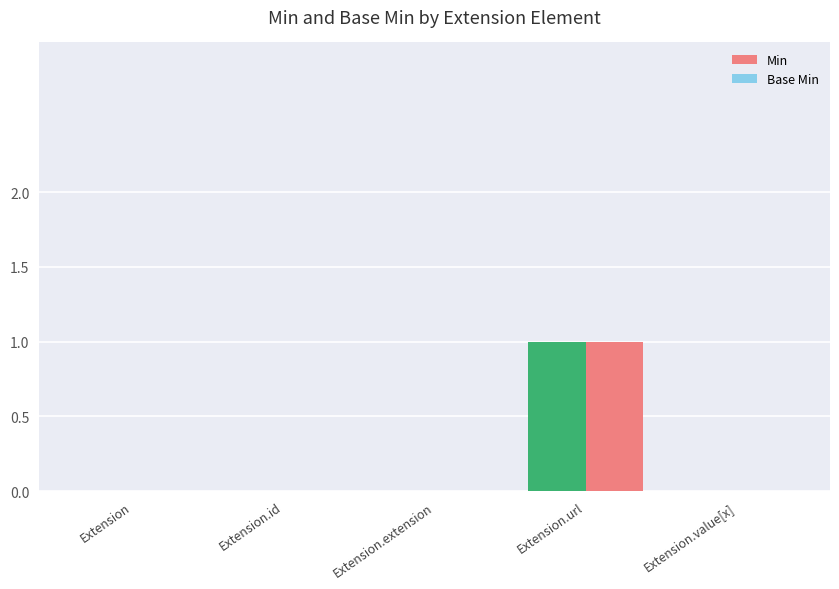

Reading right to left, transcribe all the data shown in this chart.

Min: Extension.value[x]=0	Extension.url=1	Extension.extension=0	Extension.id=0	Extension=0
Base Min: Extension.value[x]=0	Extension.url=1	Extension.extension=0	Extension.id=0	Extension=0